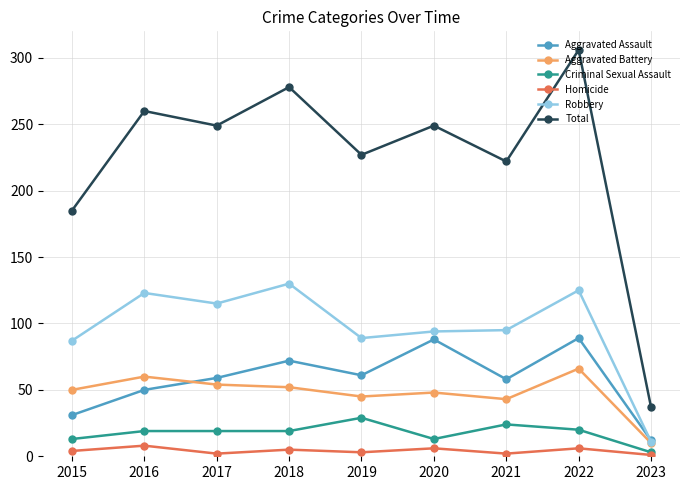

The Aggravated Assault series shows 143 at 2022. True or false?

False